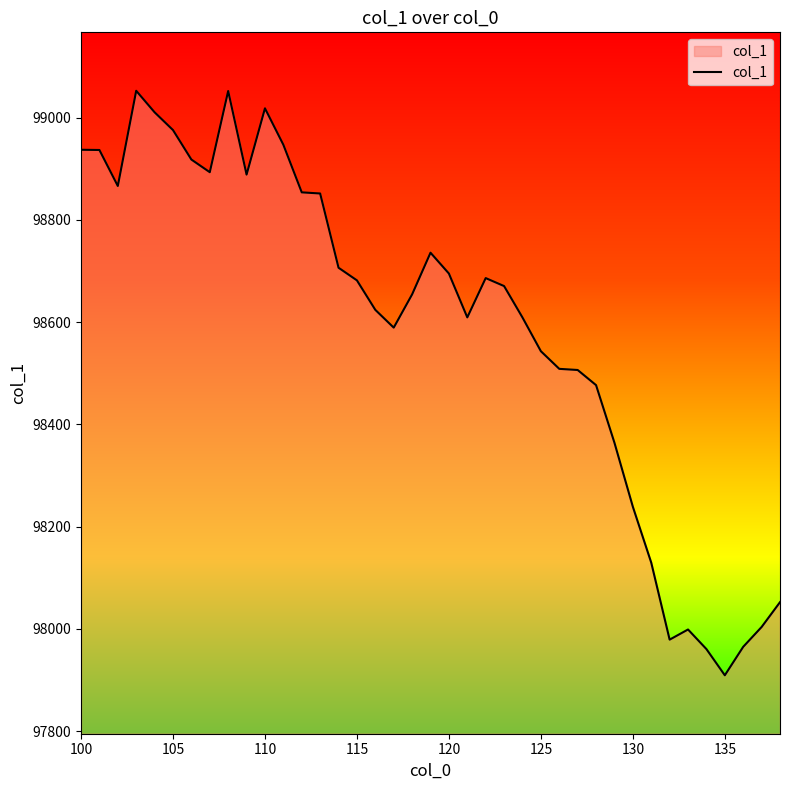

What is the smallest value displayed?

97909.0